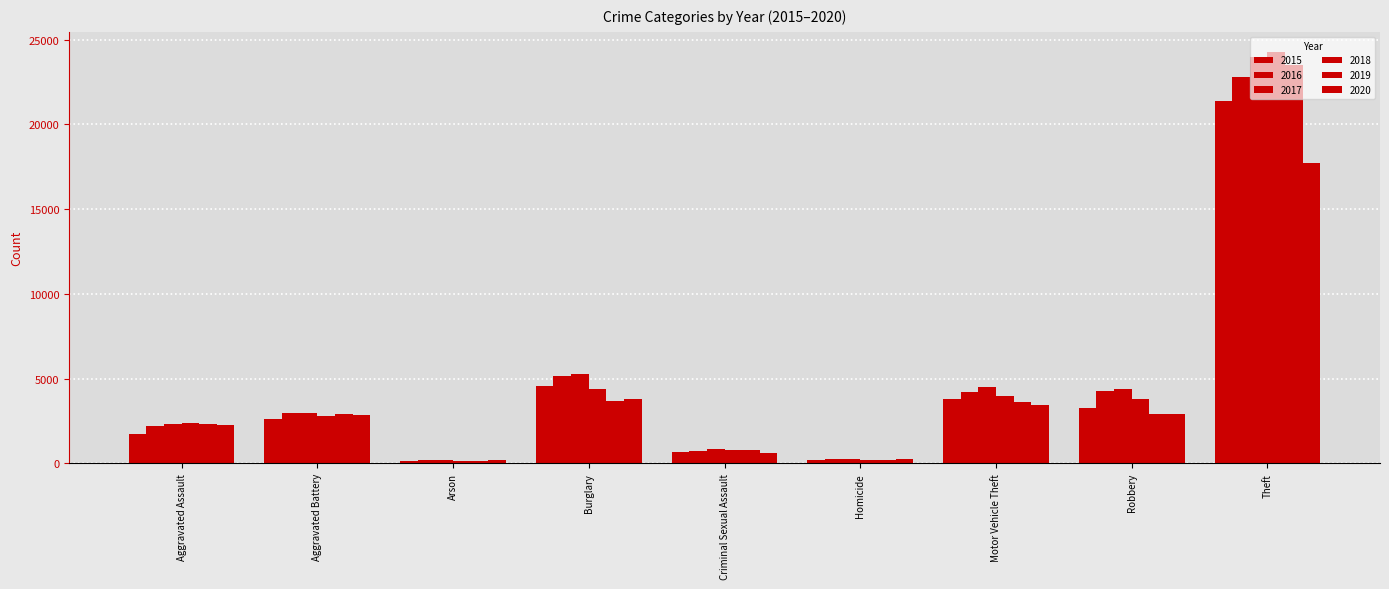

Are the bars grouped side by side (vs. stacked)?

Yes